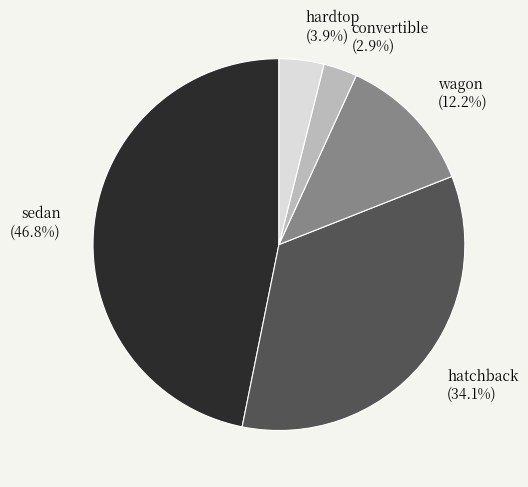

Combined, do hatchback and sedan account for over 50%?

Yes